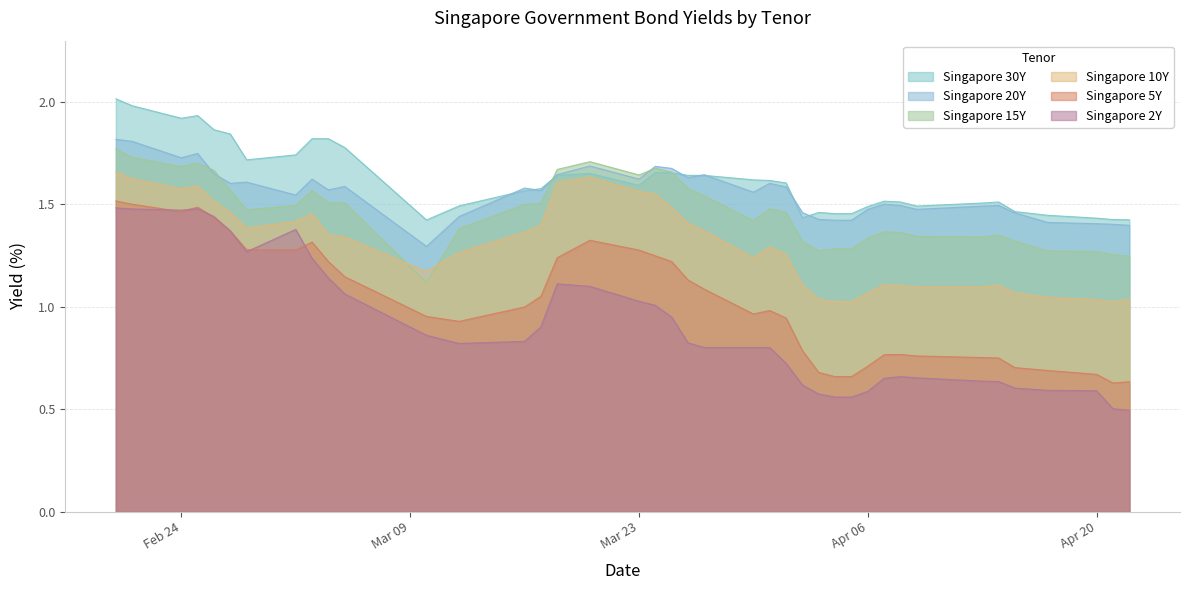

What is the maximum value shown in the chart?

2.0